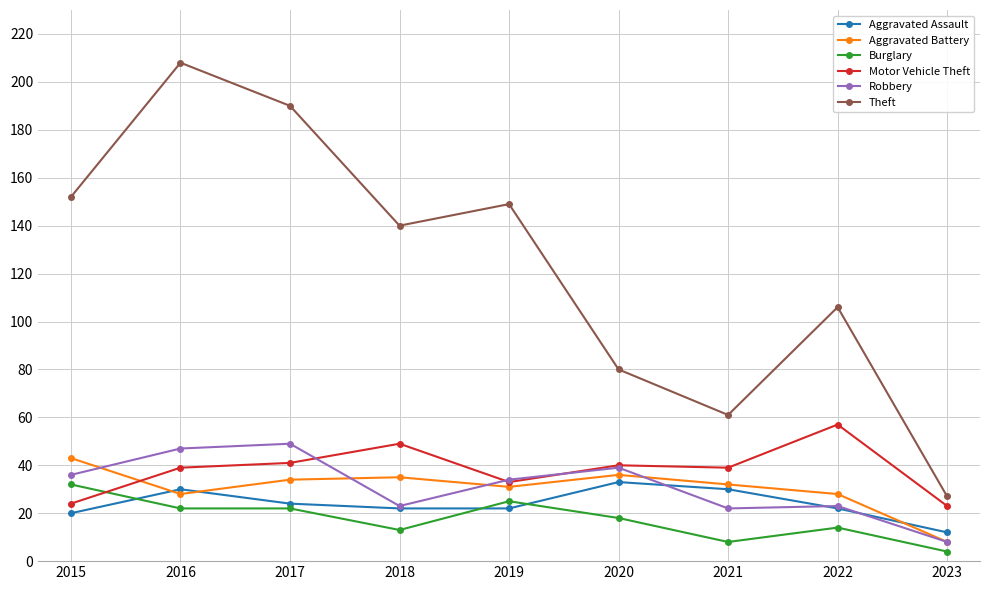

What is the difference between the maximum and minimum values in the Motor Vehicle Theft series?

34